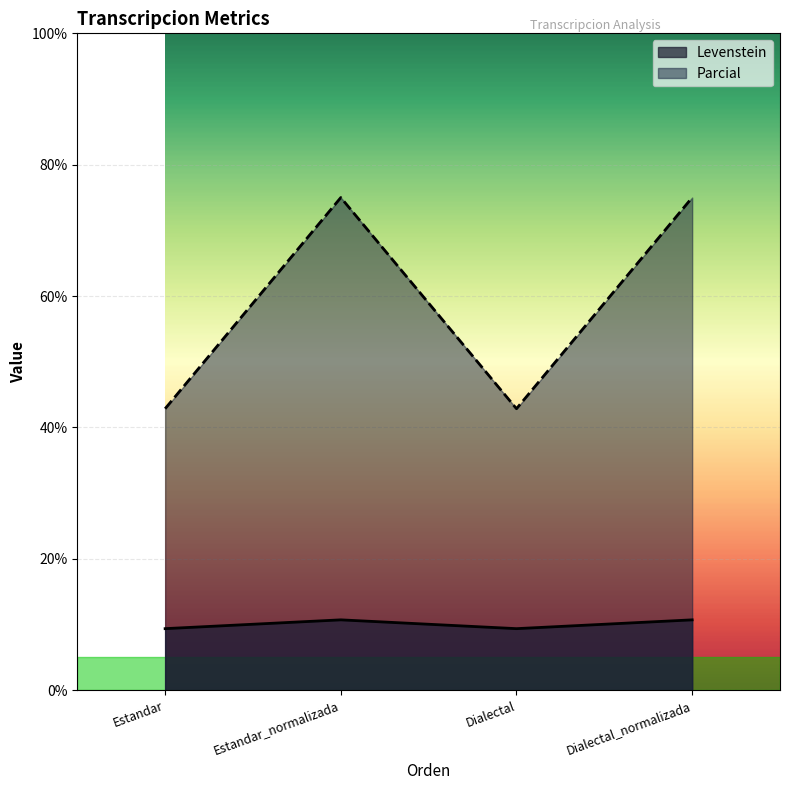

True or false: Levenstein and Parcial intersect in this chart.

False